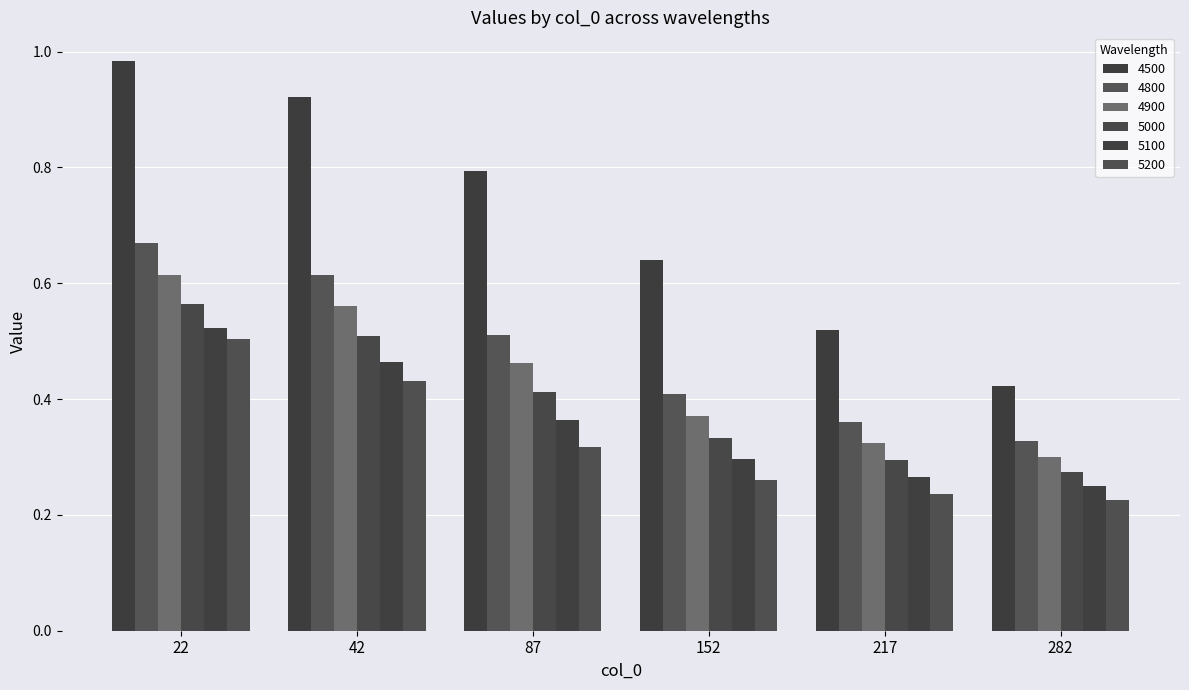

What is the sum of the 4800 values at 282 and 22?

1.0